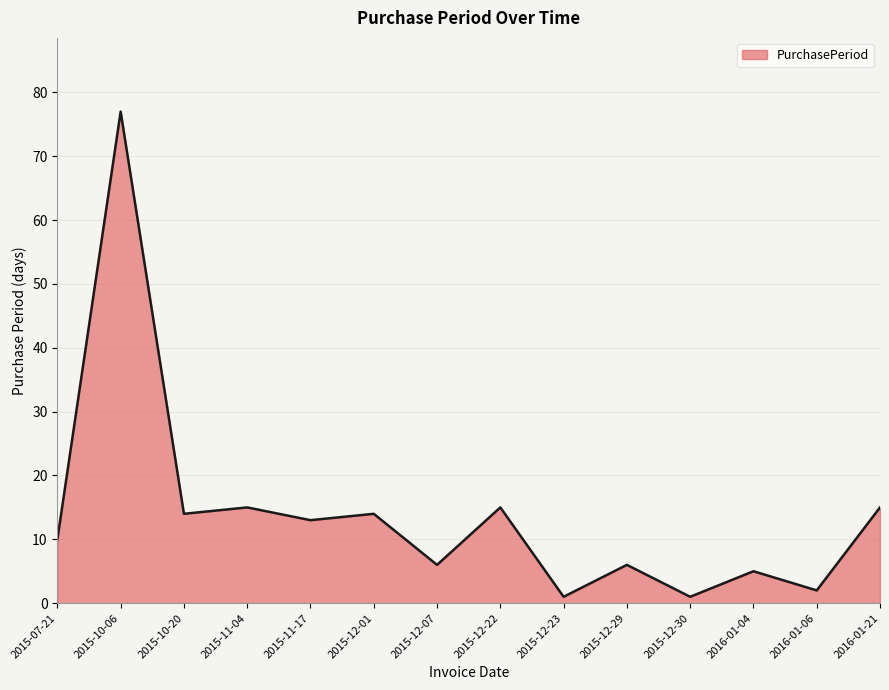

What is the smallest value displayed?

1